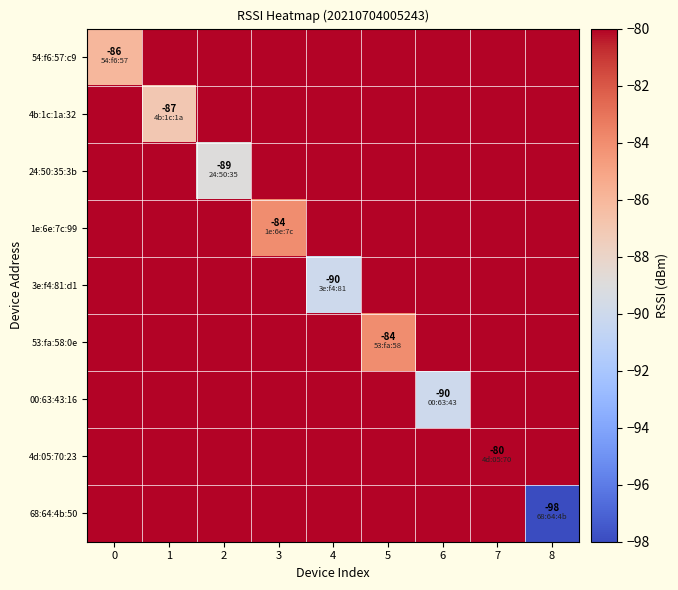

How many data points does each series have?

9